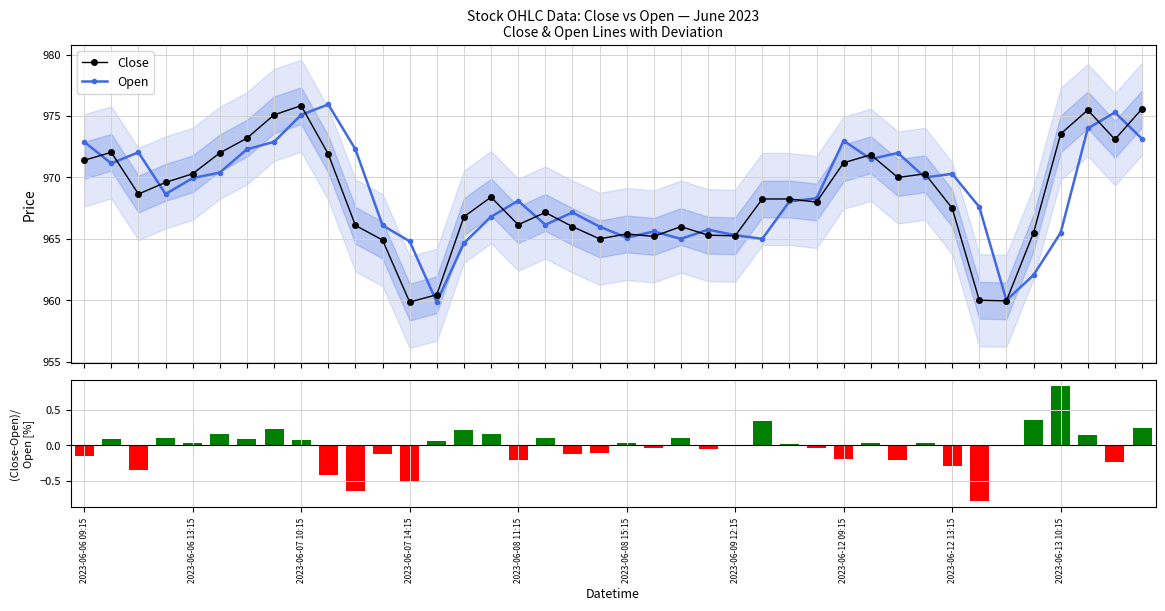

True or false: Open has more than 1 interior local peaks.

True